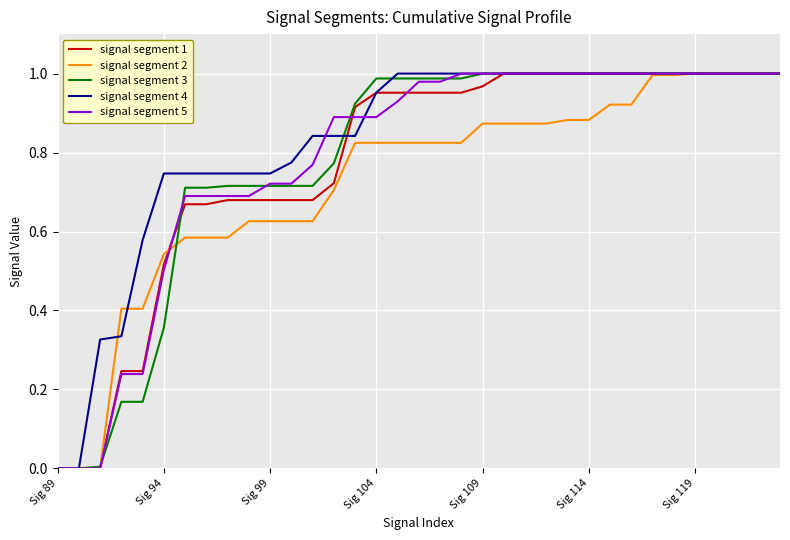

The signal segment 3 series shows 0.5 at Sig 94. True or false?

False